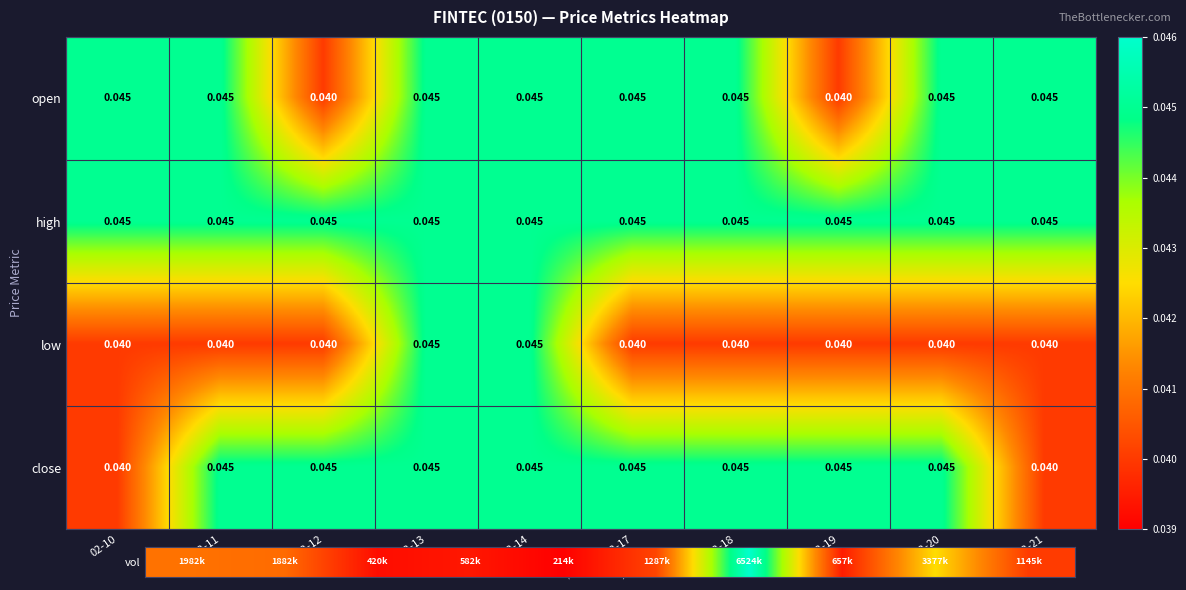

Between 02-18 and 02-19, which series saw the biggest shift?

open